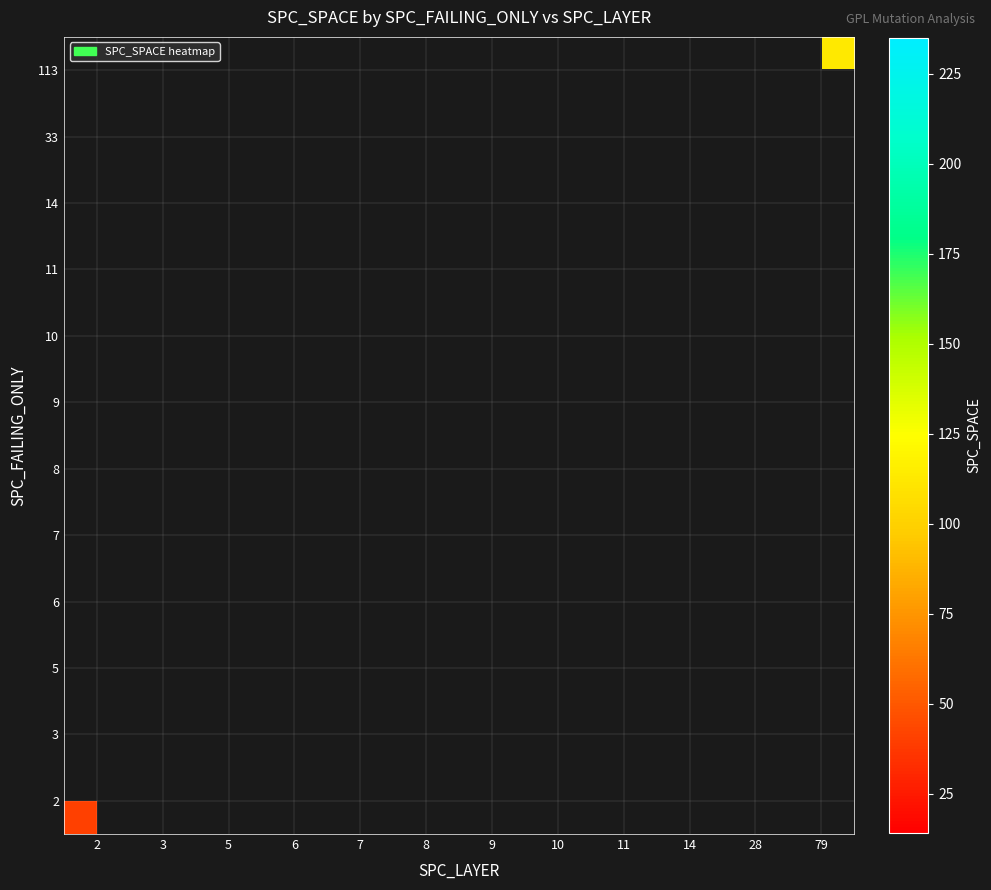

List the labels in order of 5 value, largest first.

2, 3, 5, 6, 7, 8, 9, 10, 11, 14, 28, 79